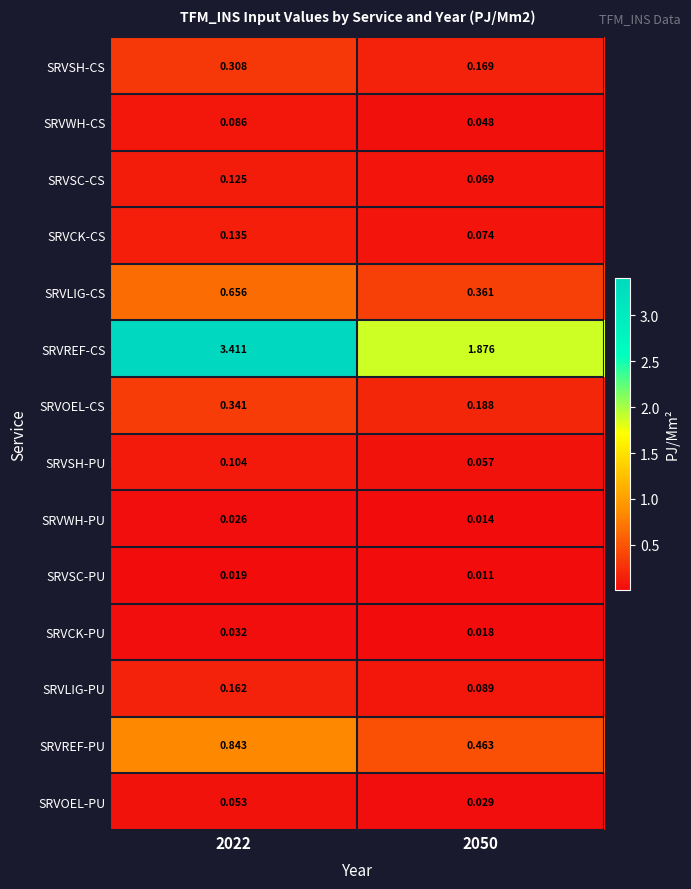

Rank the series at 2022 from highest to lowest value.

SRVREF-CS, SRVREF-PU, SRVLIG-CS, SRVOEL-CS, SRVSH-CS, SRVLIG-PU, SRVCK-CS, SRVSC-CS, SRVSH-PU, SRVWH-CS, SRVOEL-PU, SRVCK-PU, SRVWH-PU, SRVSC-PU